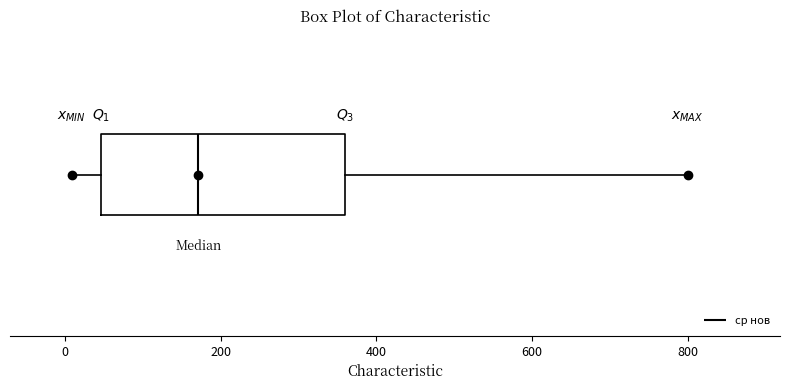

Where does the right whisker of the box end on the x-axis? The values are not printed on the chart, so give them approximately, as read against the axis.

800